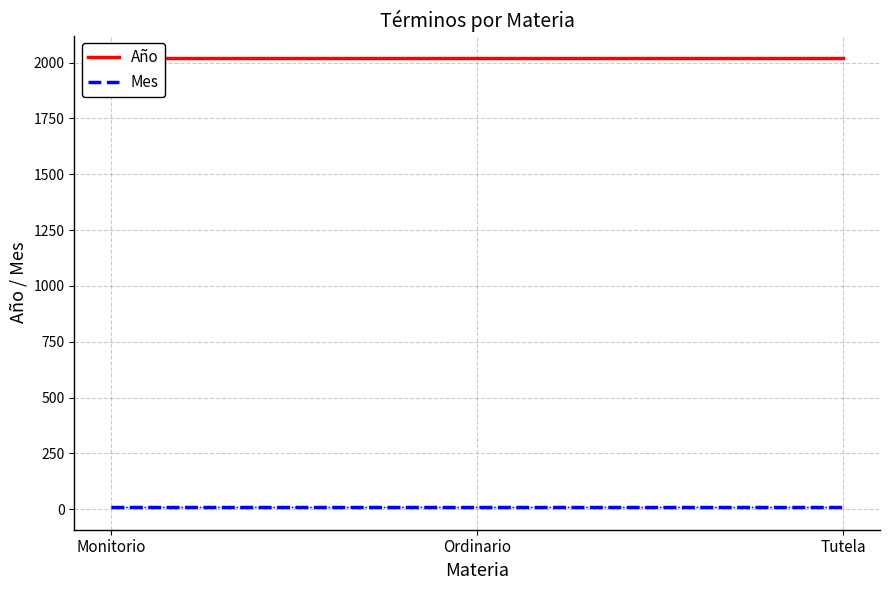

How many lines are shown in the chart?

2